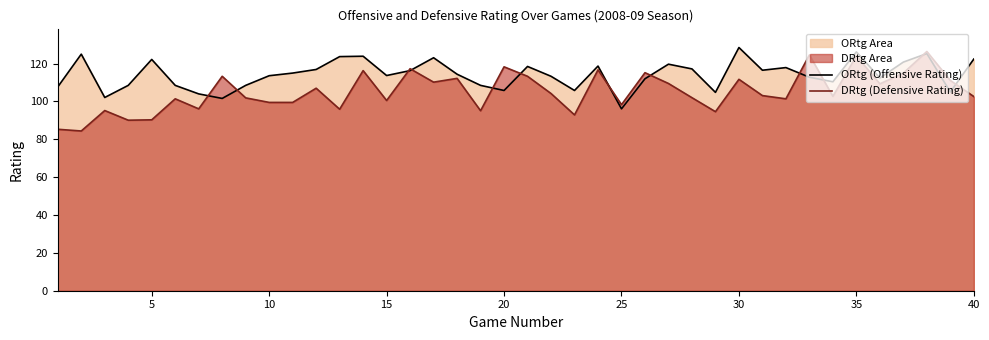

What are all the series names shown in the legend?

ORtg (Offensive Rating), DRtg (Defensive Rating)